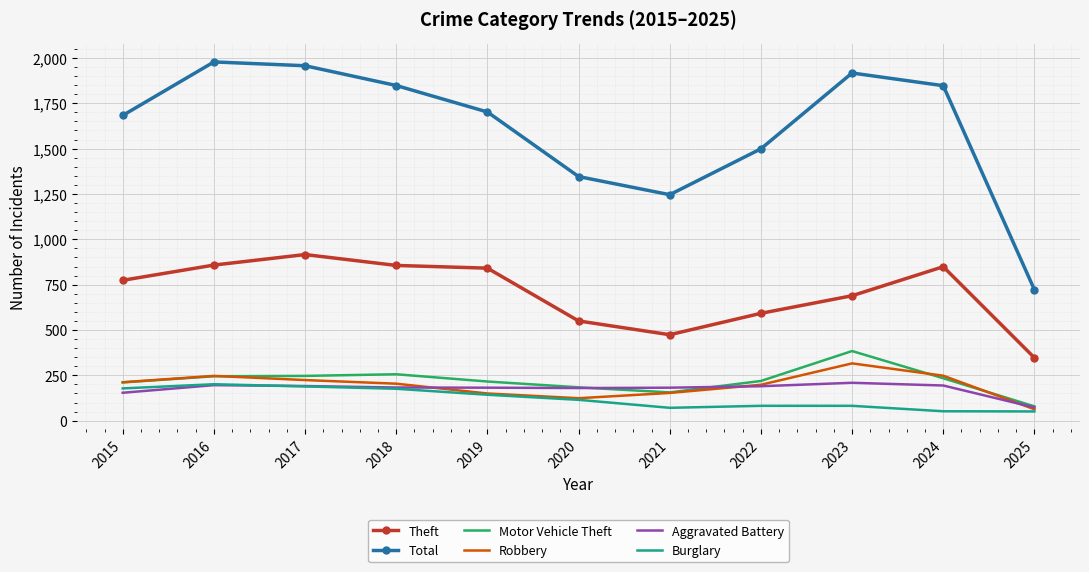

Count the number of categories in the chart.

11